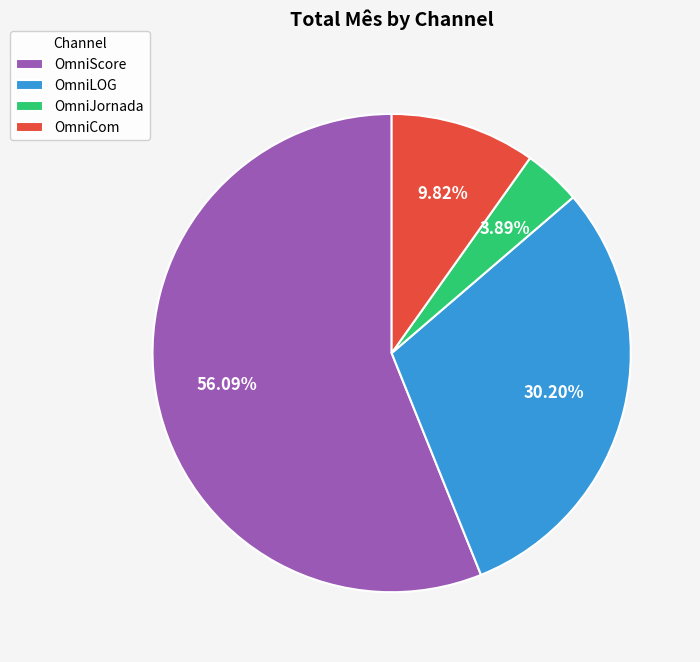

To the nearest percent, what percentage of the pie is OmniJornada?

4%